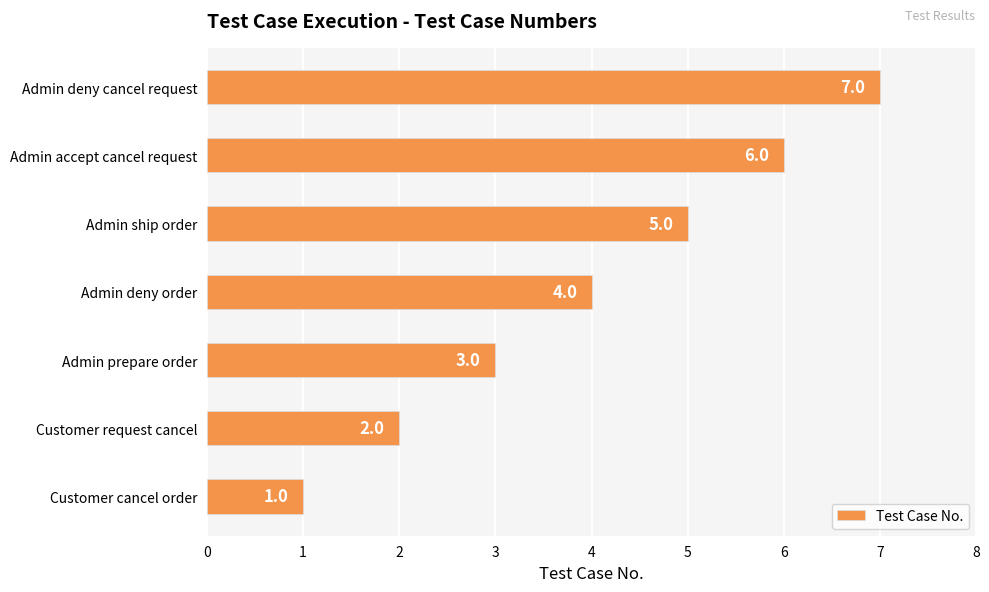

Which category has the highest value across all series?

Admin deny cancel request